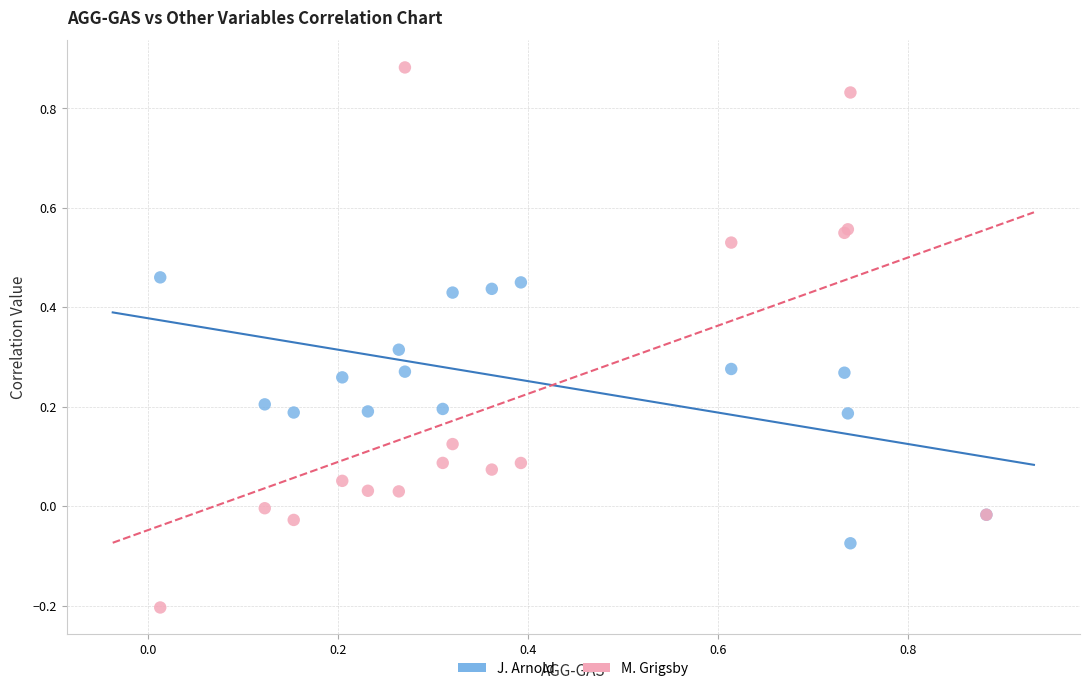

Which series has the largest Y range (max minus min)?

M. Grigsby